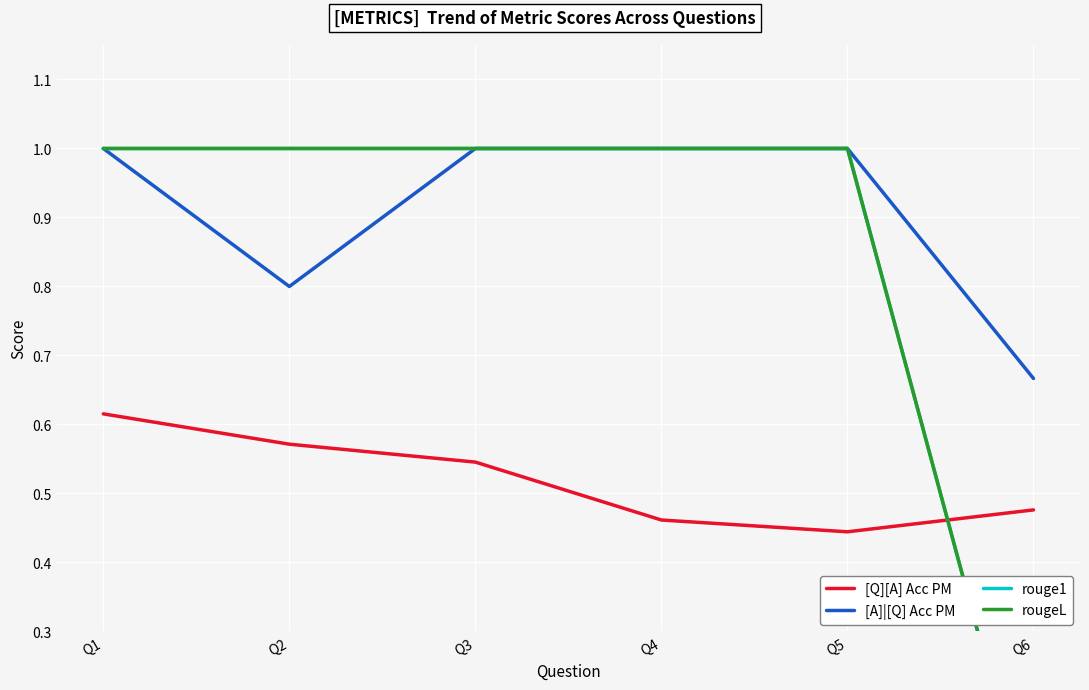

What is the difference between the highest and lowest values at Q5?

0.6